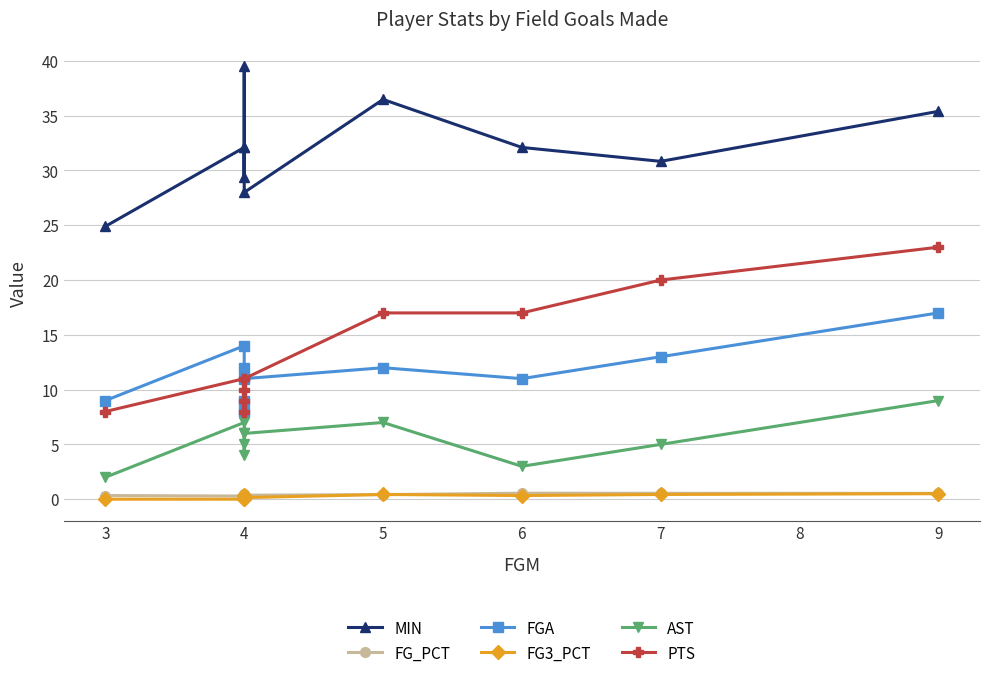

List the series in order of their peak value, highest first.

MIN, PTS, FGA, AST, FG_PCT, FG3_PCT